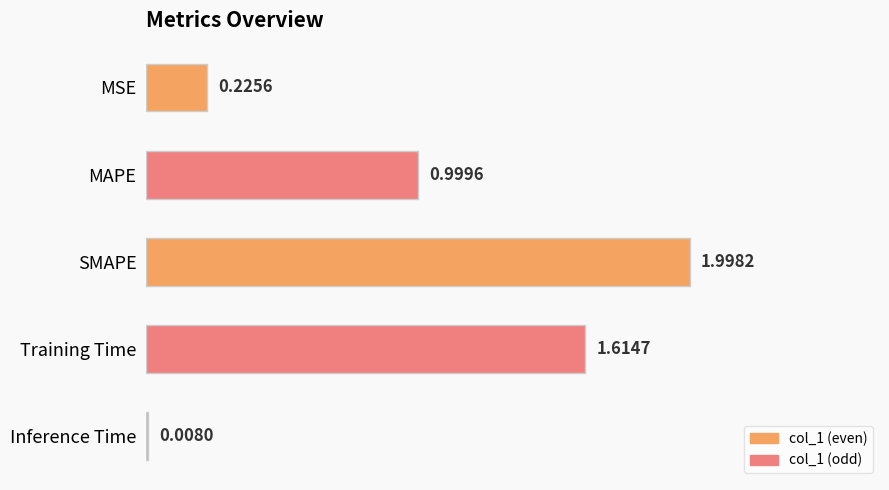

At which label is the value closest to 1?

MAPE